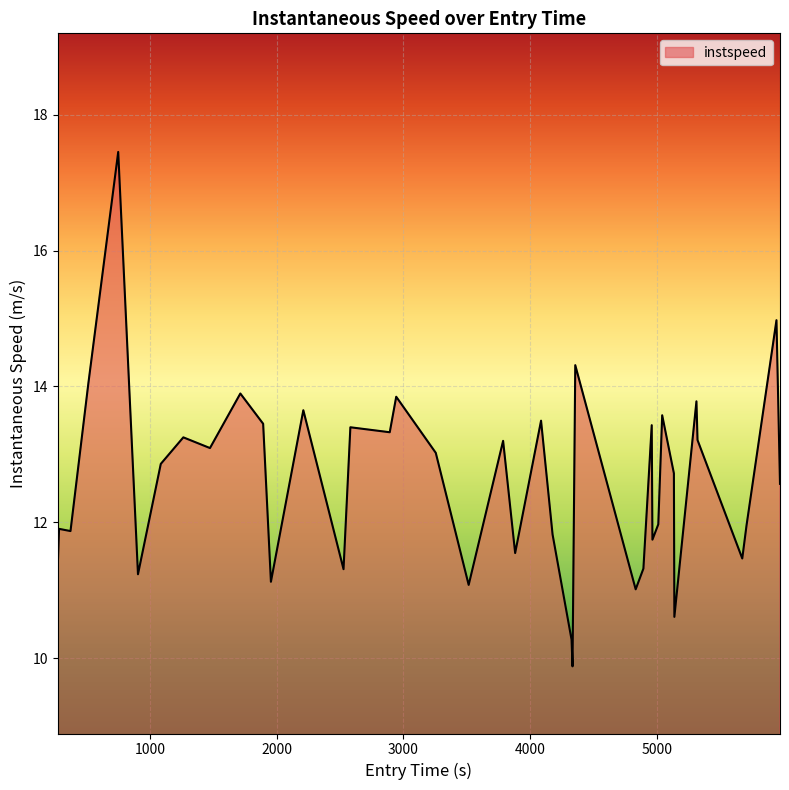

What is the greatest value displayed?

17.5